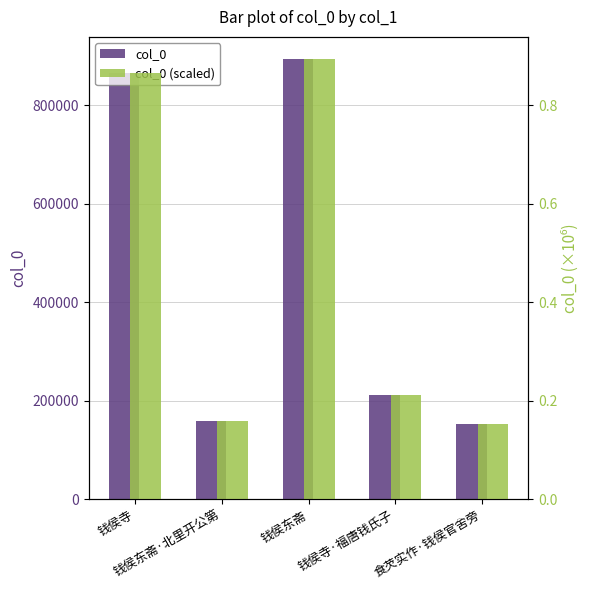

At which label does col_0 first exceed 212750?

钱侯寺